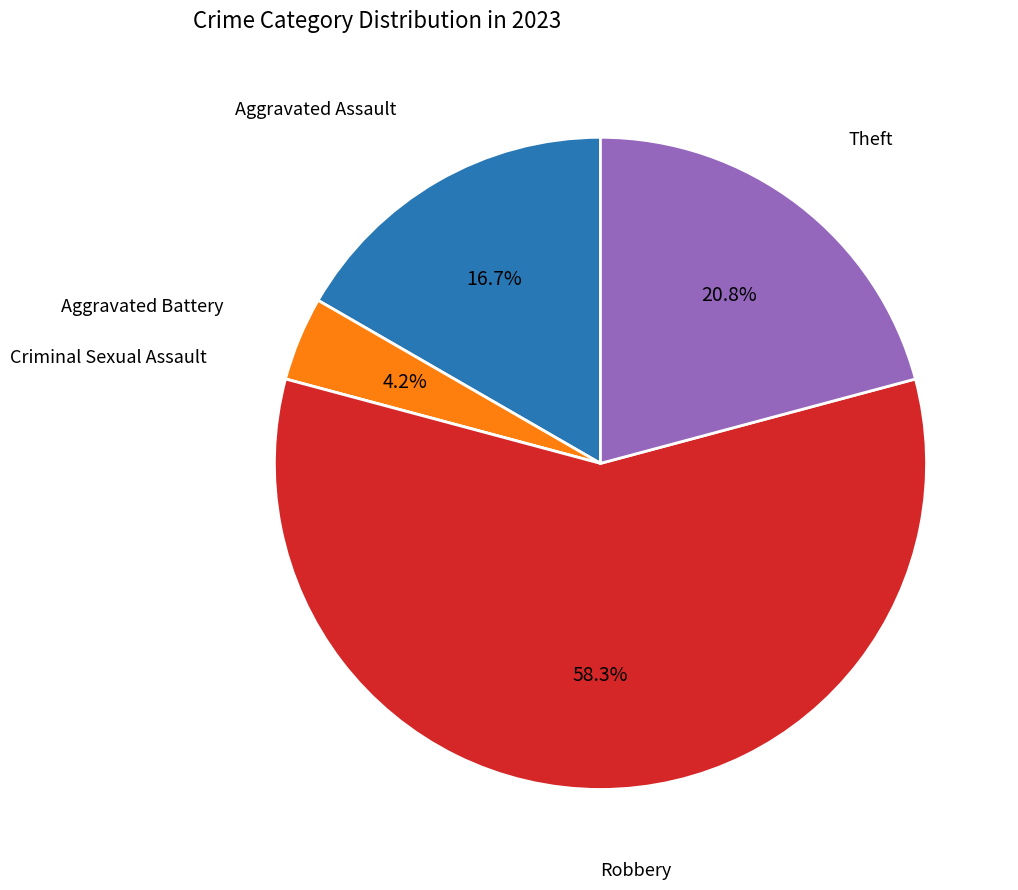

Does any single category account for the majority?

Yes